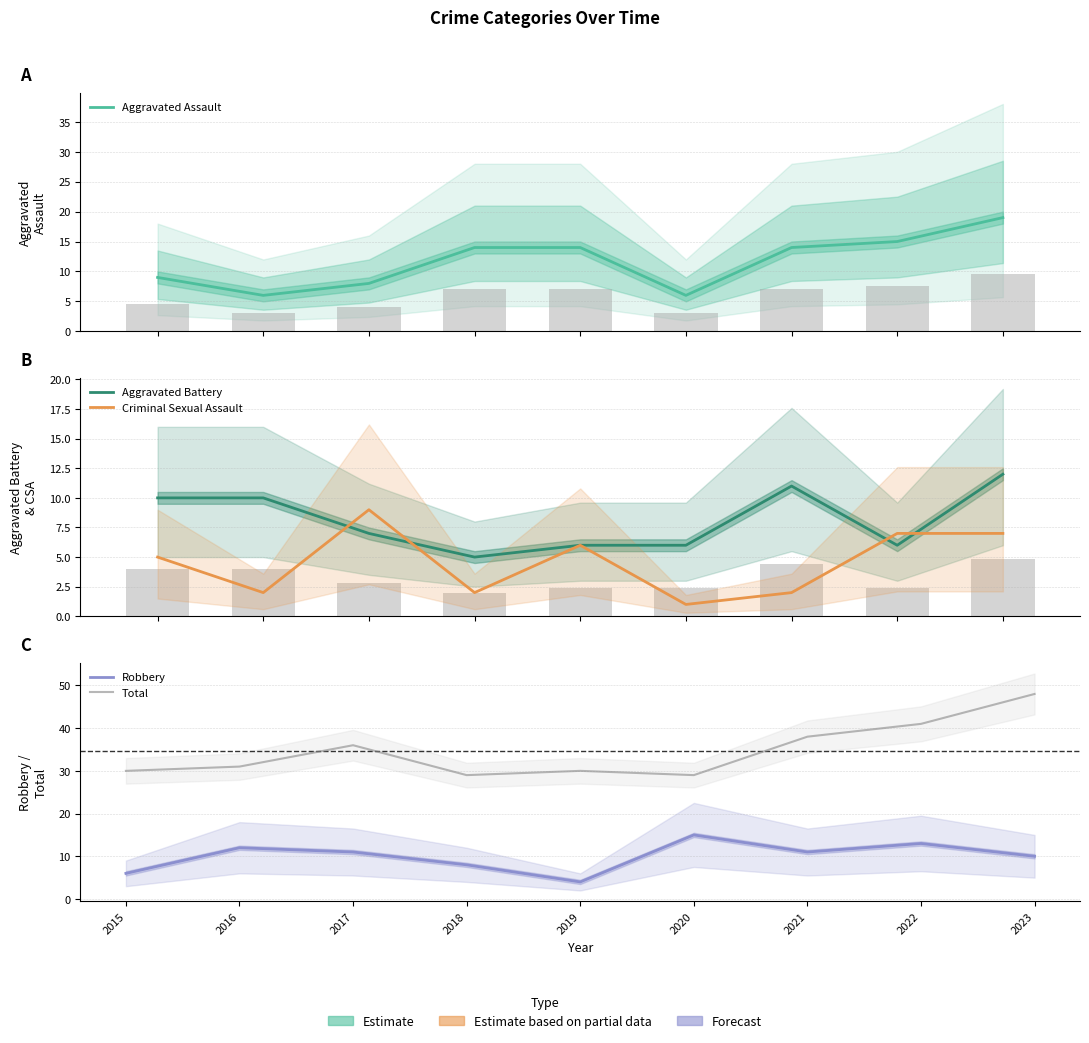

What is the approximate value of Aggravated Assault at 2018, to the nearest 10?

10